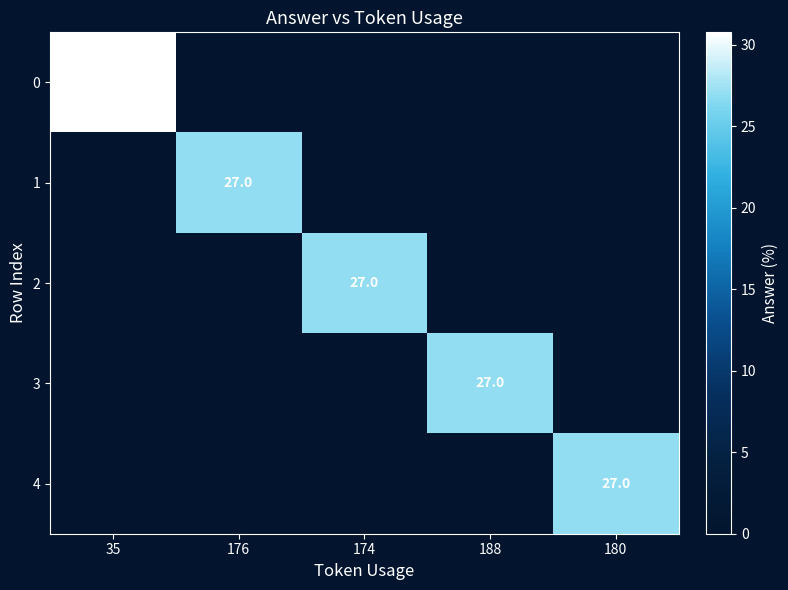

How many values in 0 are above zero?

1